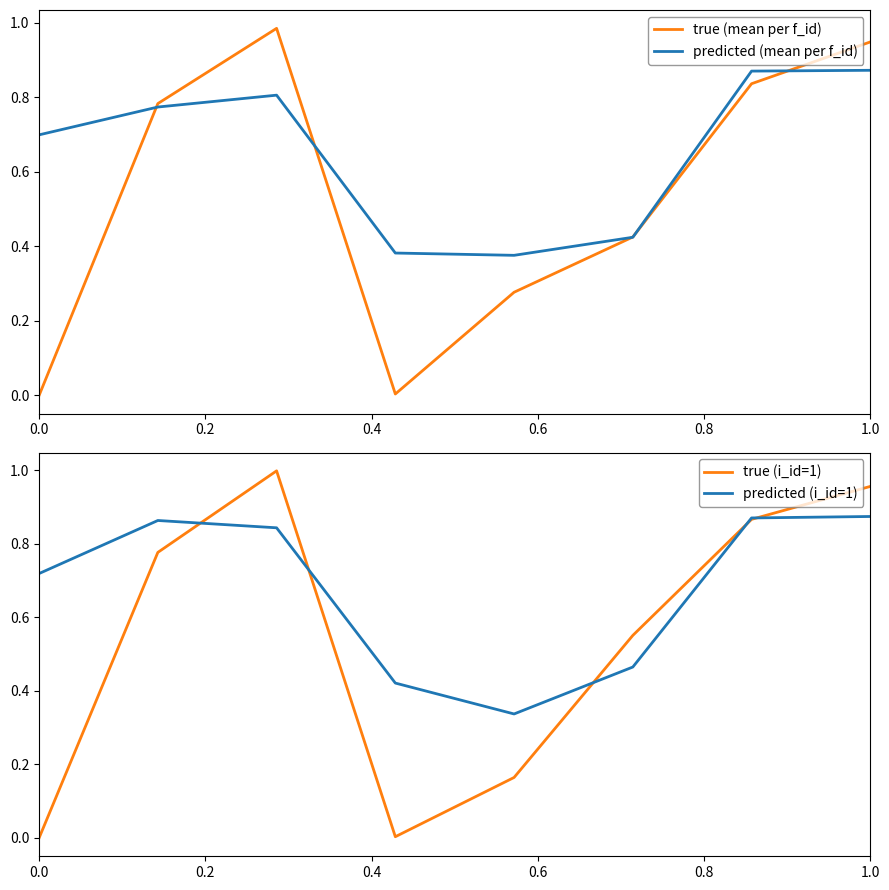

Rank the series by their maximum value, from lowest to highest.

predicted (mean per f_id), predicted (i_id=1), true (mean per f_id), true (i_id=1)